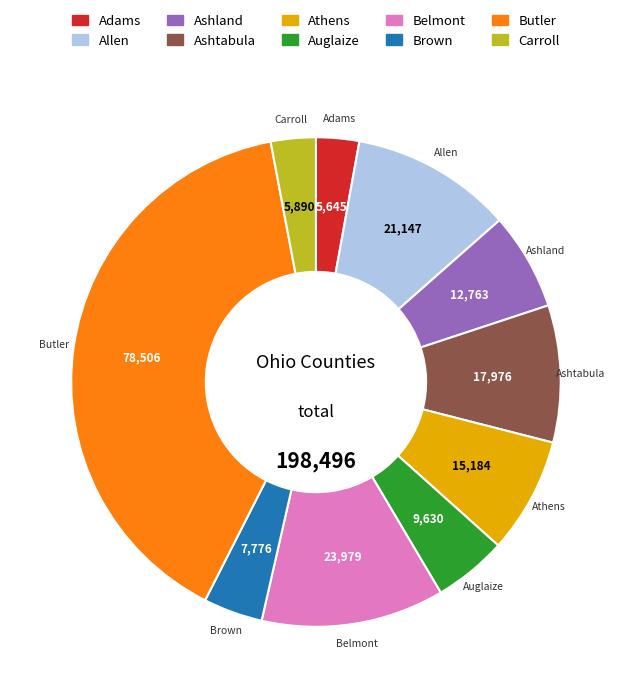

Is it true that Brown is 13% of the pie?

False